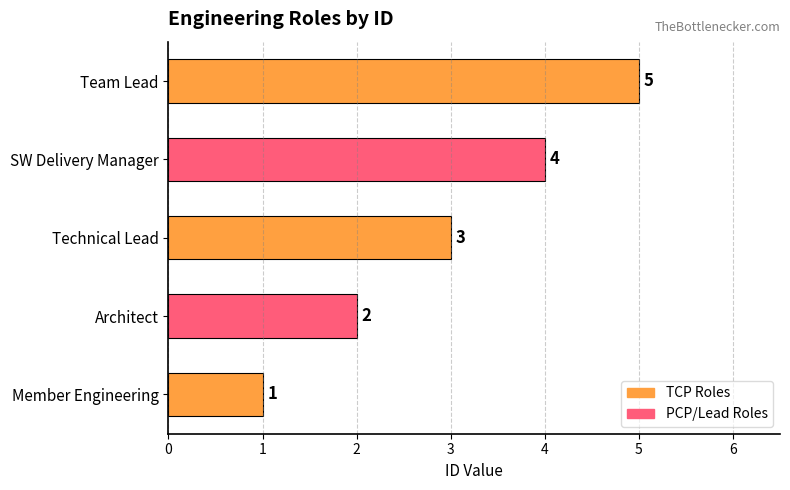

What is the ratio of the value at SW Delivery Manager to the value at Member Engineering?

4.0